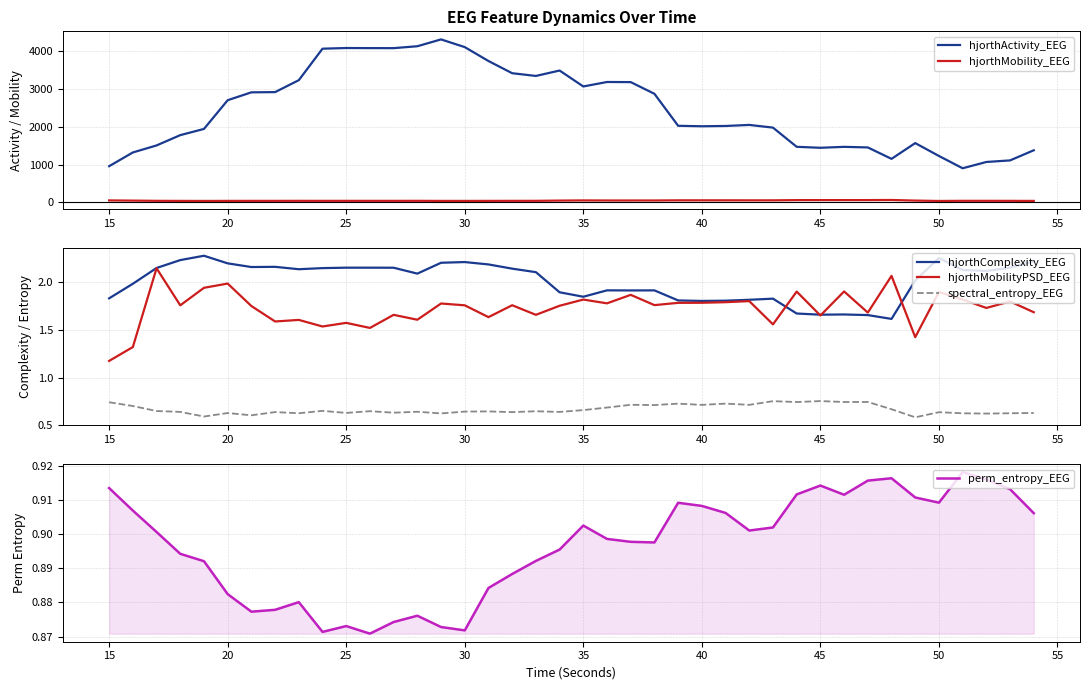

How many lines are shown in the chart?

6